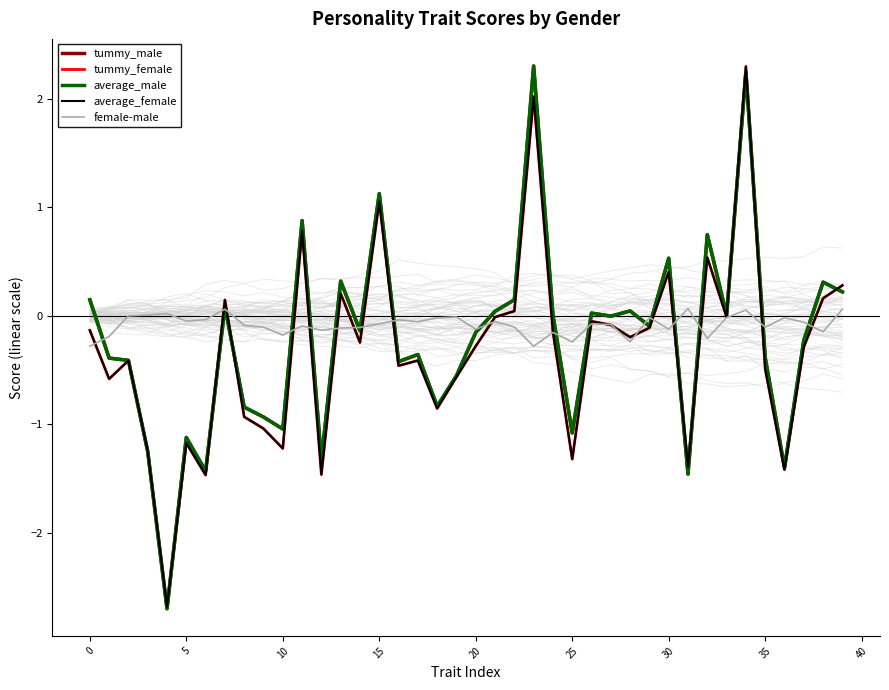

At which label does average_male reach its peak?

23